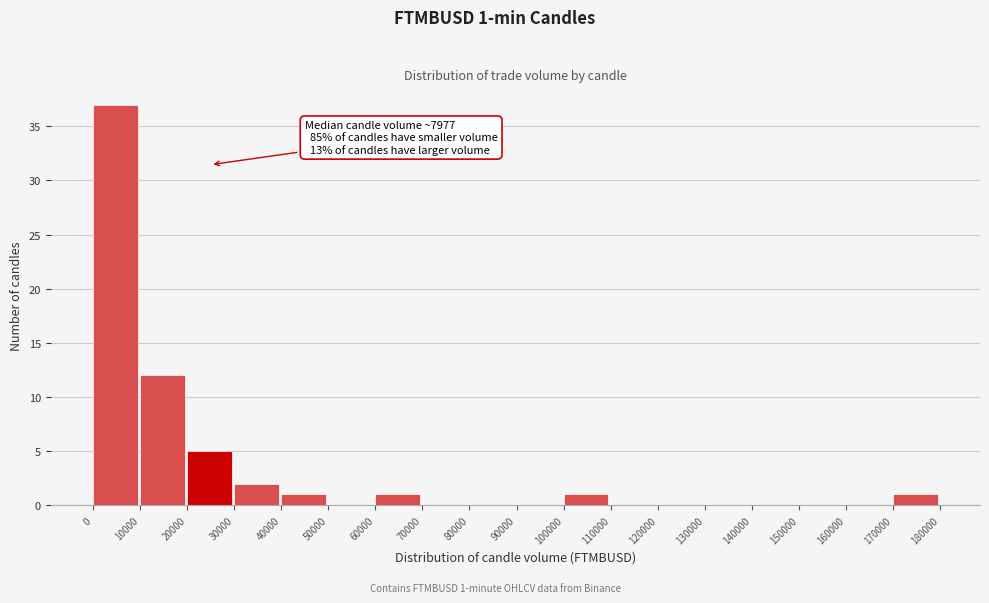

Reading left to right, extract all data points from this chart.

0=37	10000=12	20000=5	30000=2	40000=1	50000=0	60000=1	70000=0	80000=0	90000=0	100000=1	110000=0	120000=0	130000=0	140000=0	150000=0	160000=0	170000=1